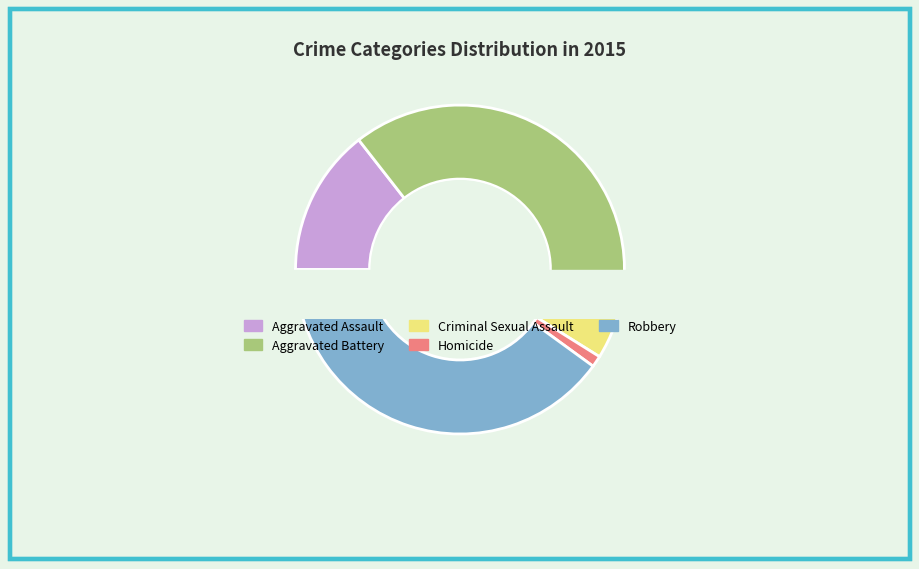

Is it true that Aggravated Assault is 6% of the pie?

False